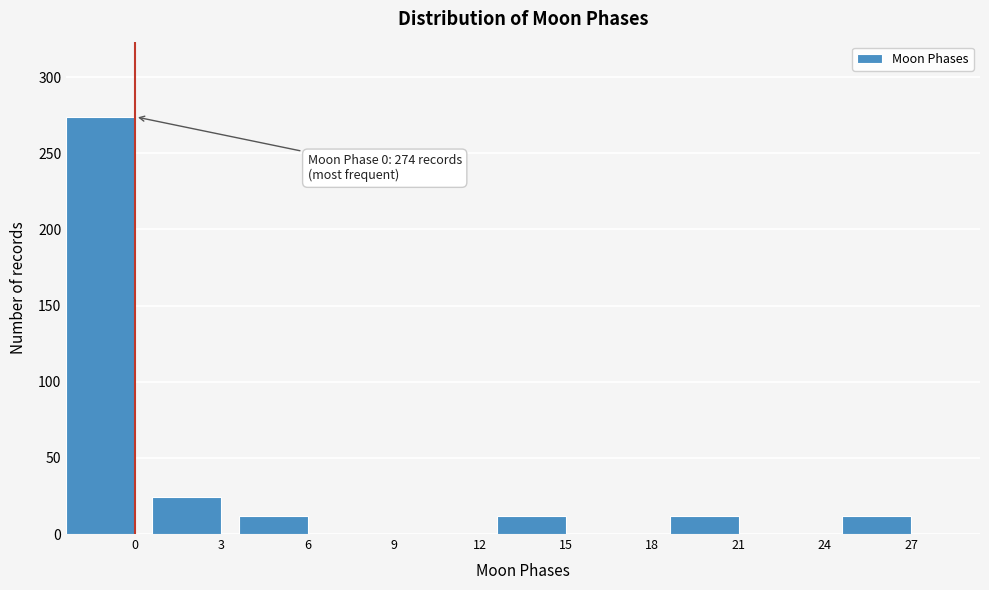

Reading left to right, transcribe all the data shown in this chart.

0=274	3=24	6=12	9=0	12=0	15=12	18=0	21=12	24=0	27=12